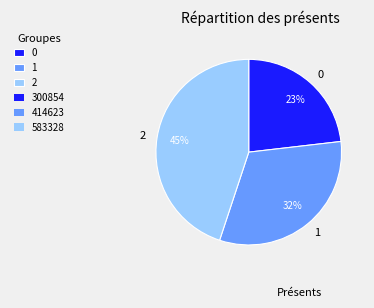

What percentage is the 2 slice, to the nearest percent?

45%